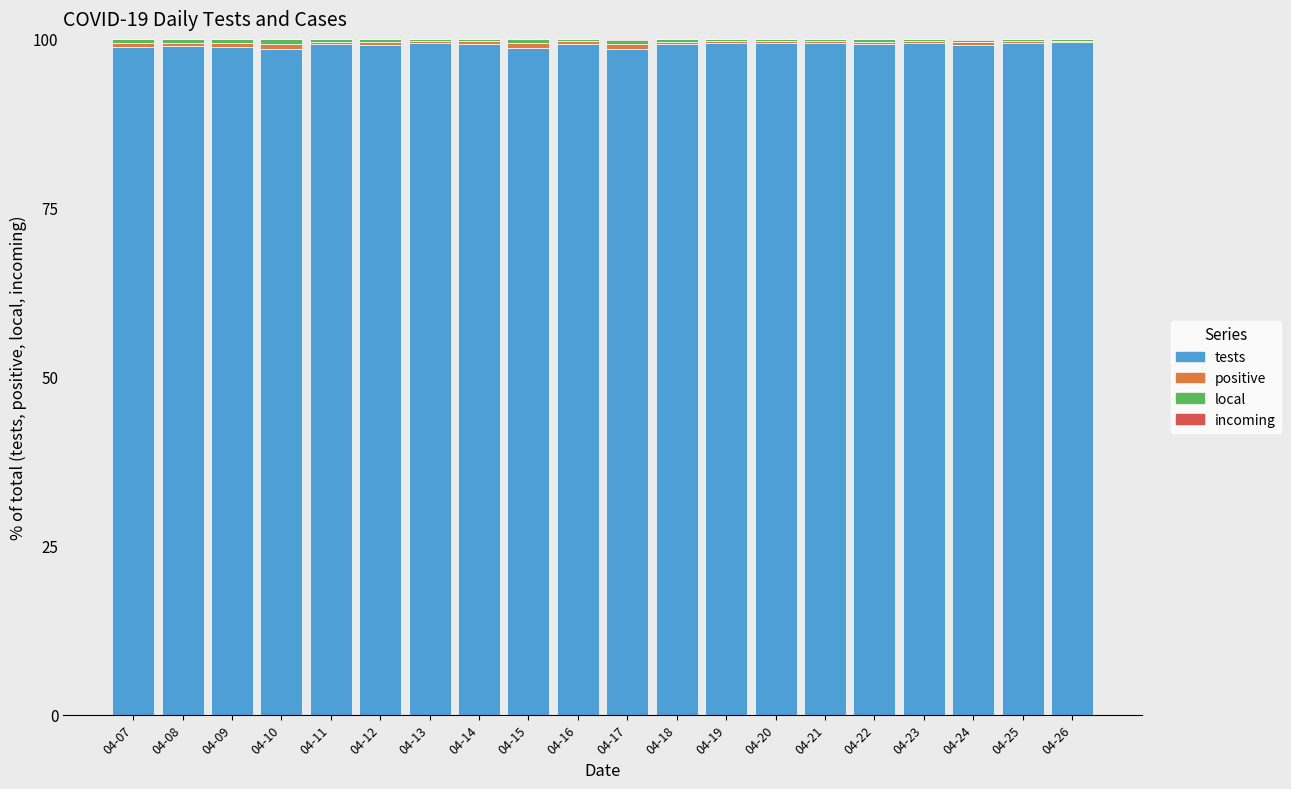

At how many categories does at least one series exceed 86?

20